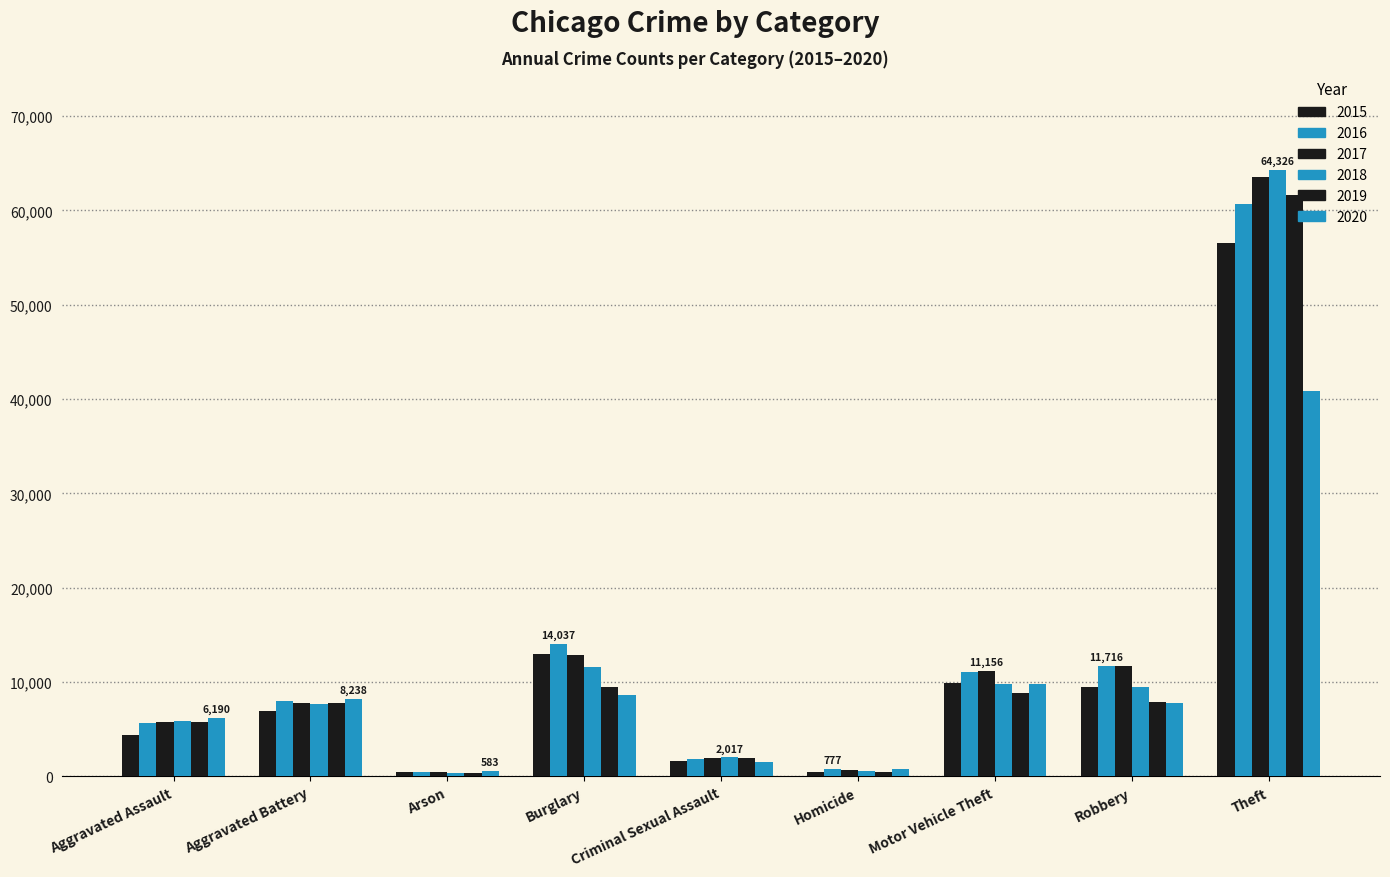

Where is 2018 nearest to the value 32347?

Burglary